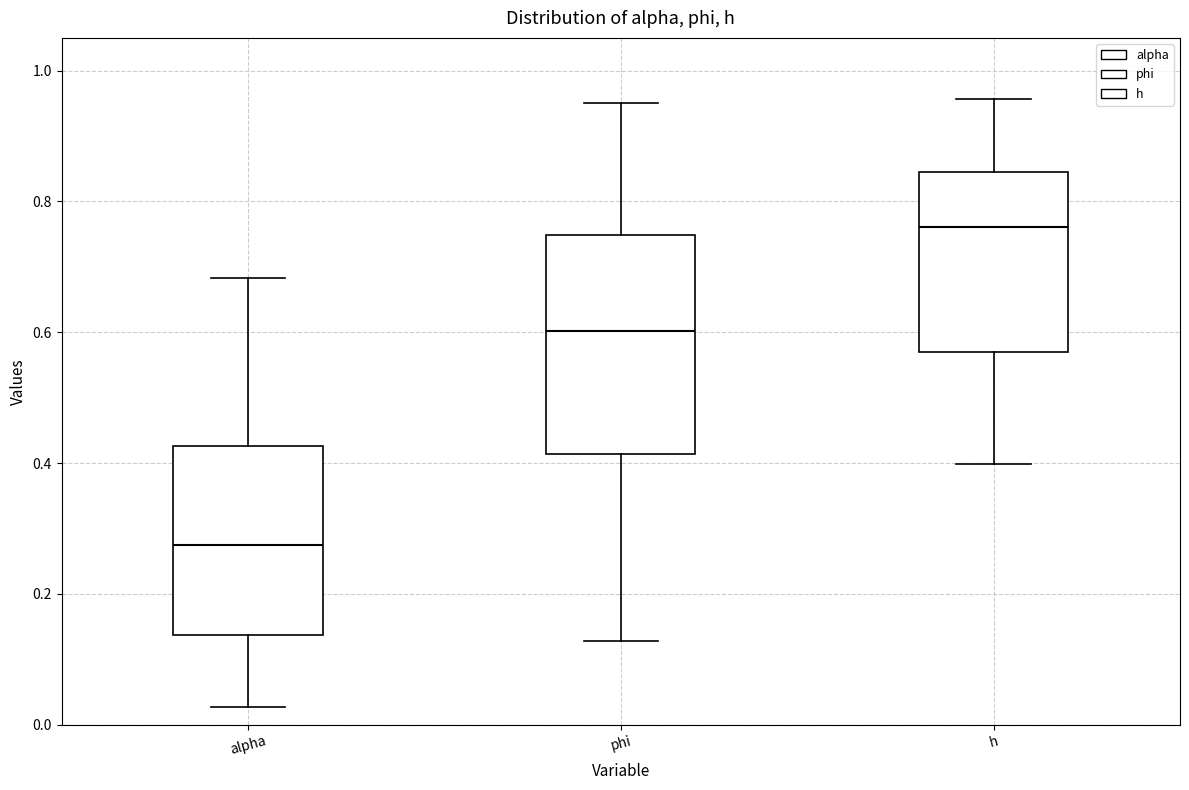

Which box is the tallest, from its lower edge to its upper edge?

phi